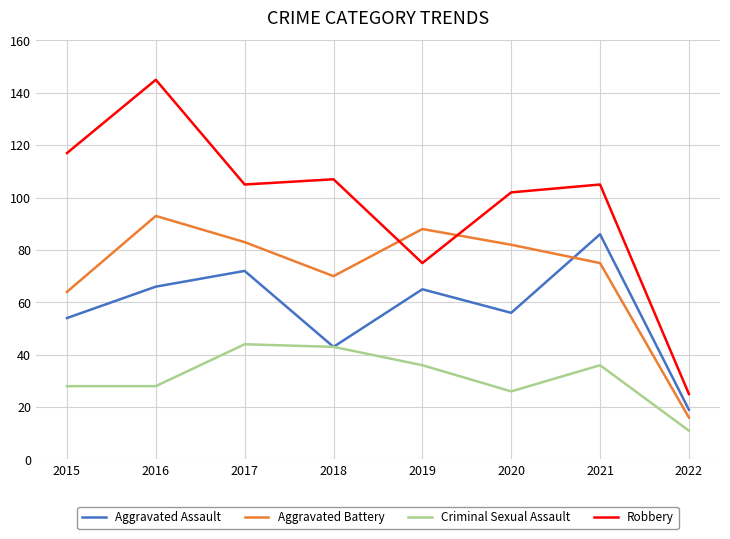

The Criminal Sexual Assault series shows 13 at 2015. True or false?

False